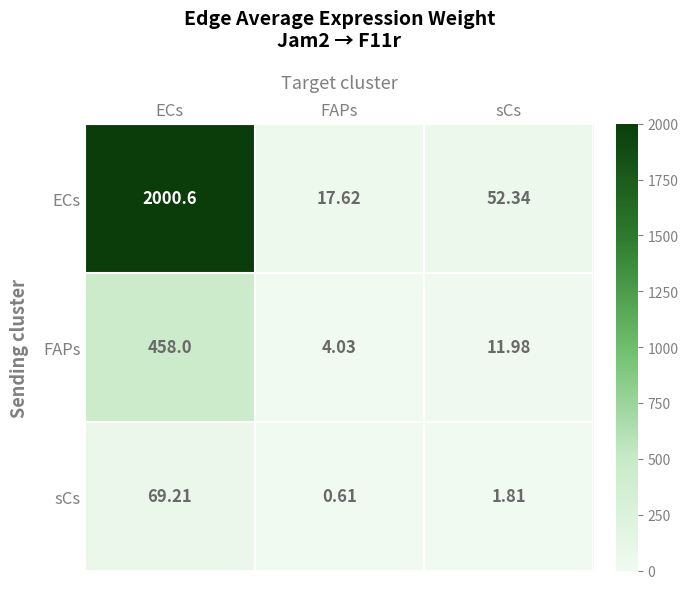

At which label does ECs first exceed 52?

ECs